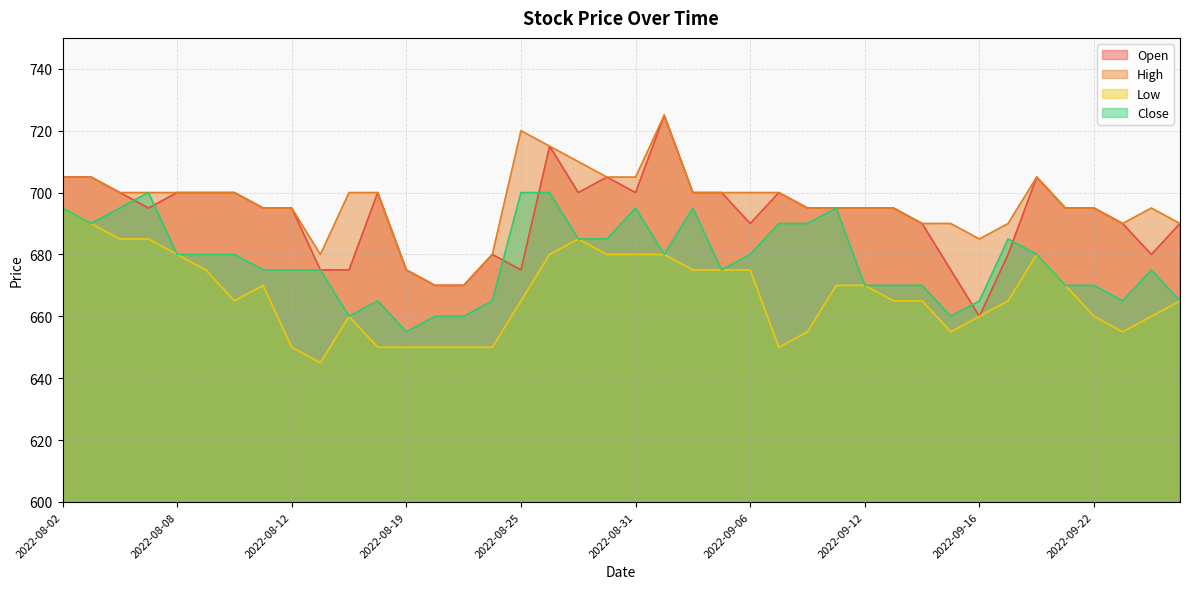

At which label does Close first exceed 680?

2022-08-02